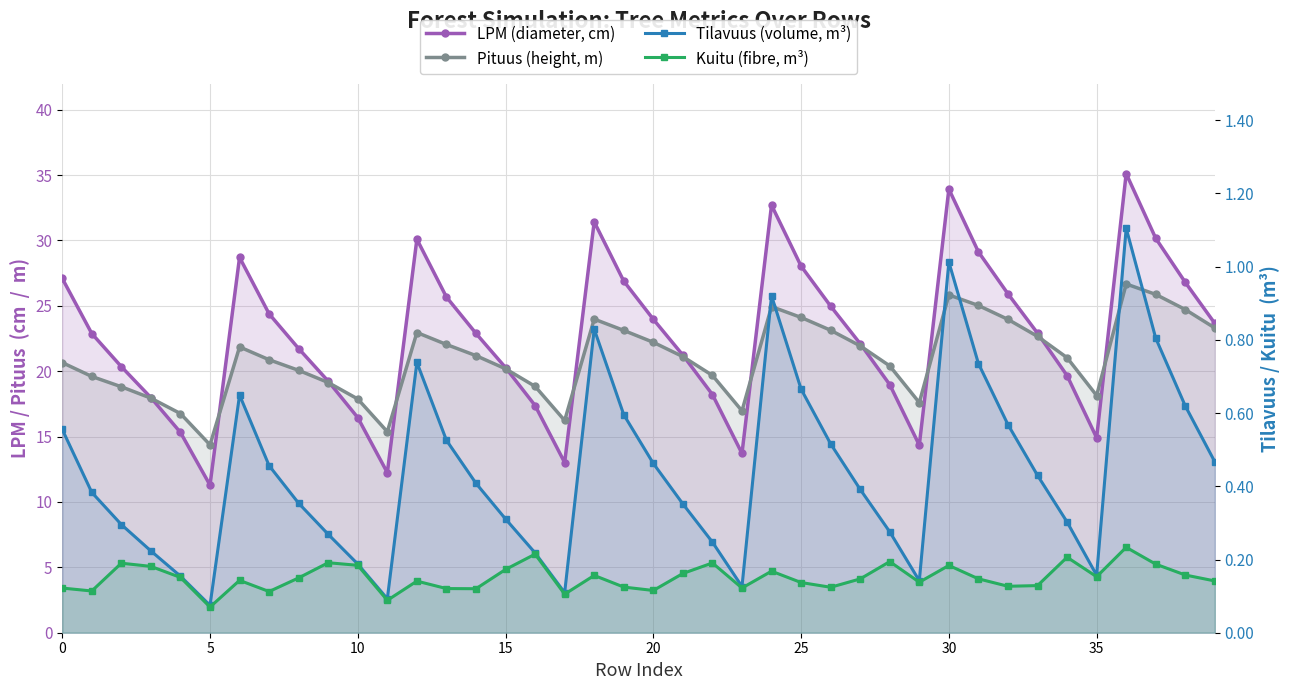

What is the average value of the Tilavuus (volume, m³) series?

0.4